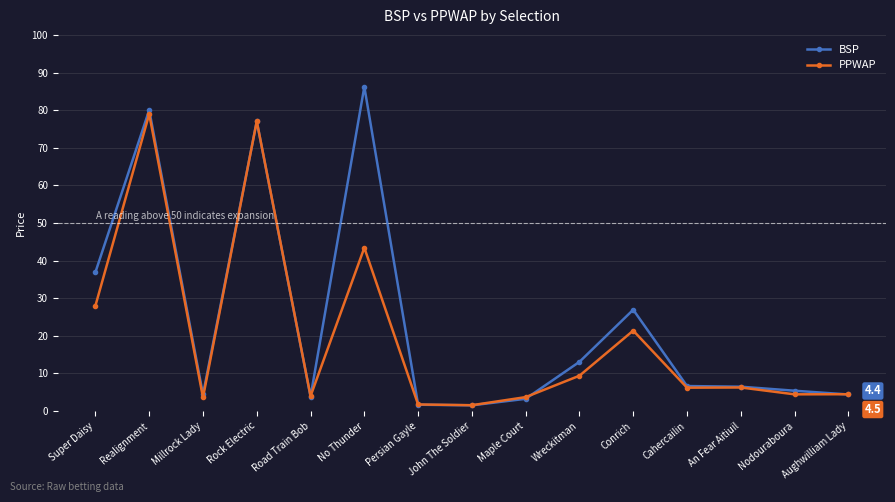

What is the label of the 14th point from the right?

Realignment